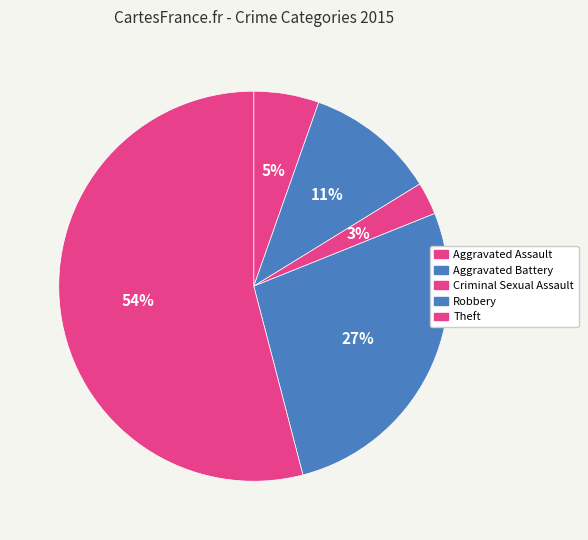

Which category accounts for the majority?

Theft